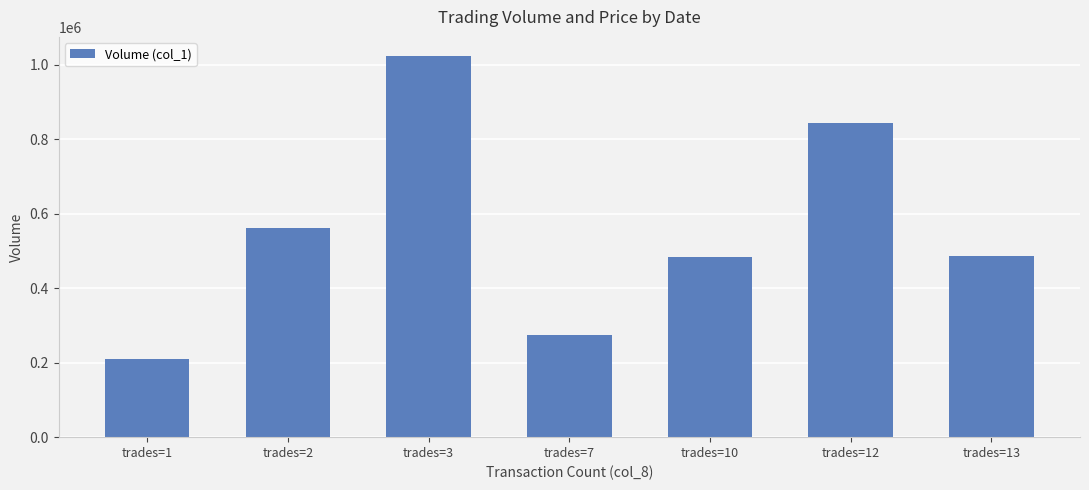

Approximately how many times larger is the value at trades=13 compared to trades=7?

1.8